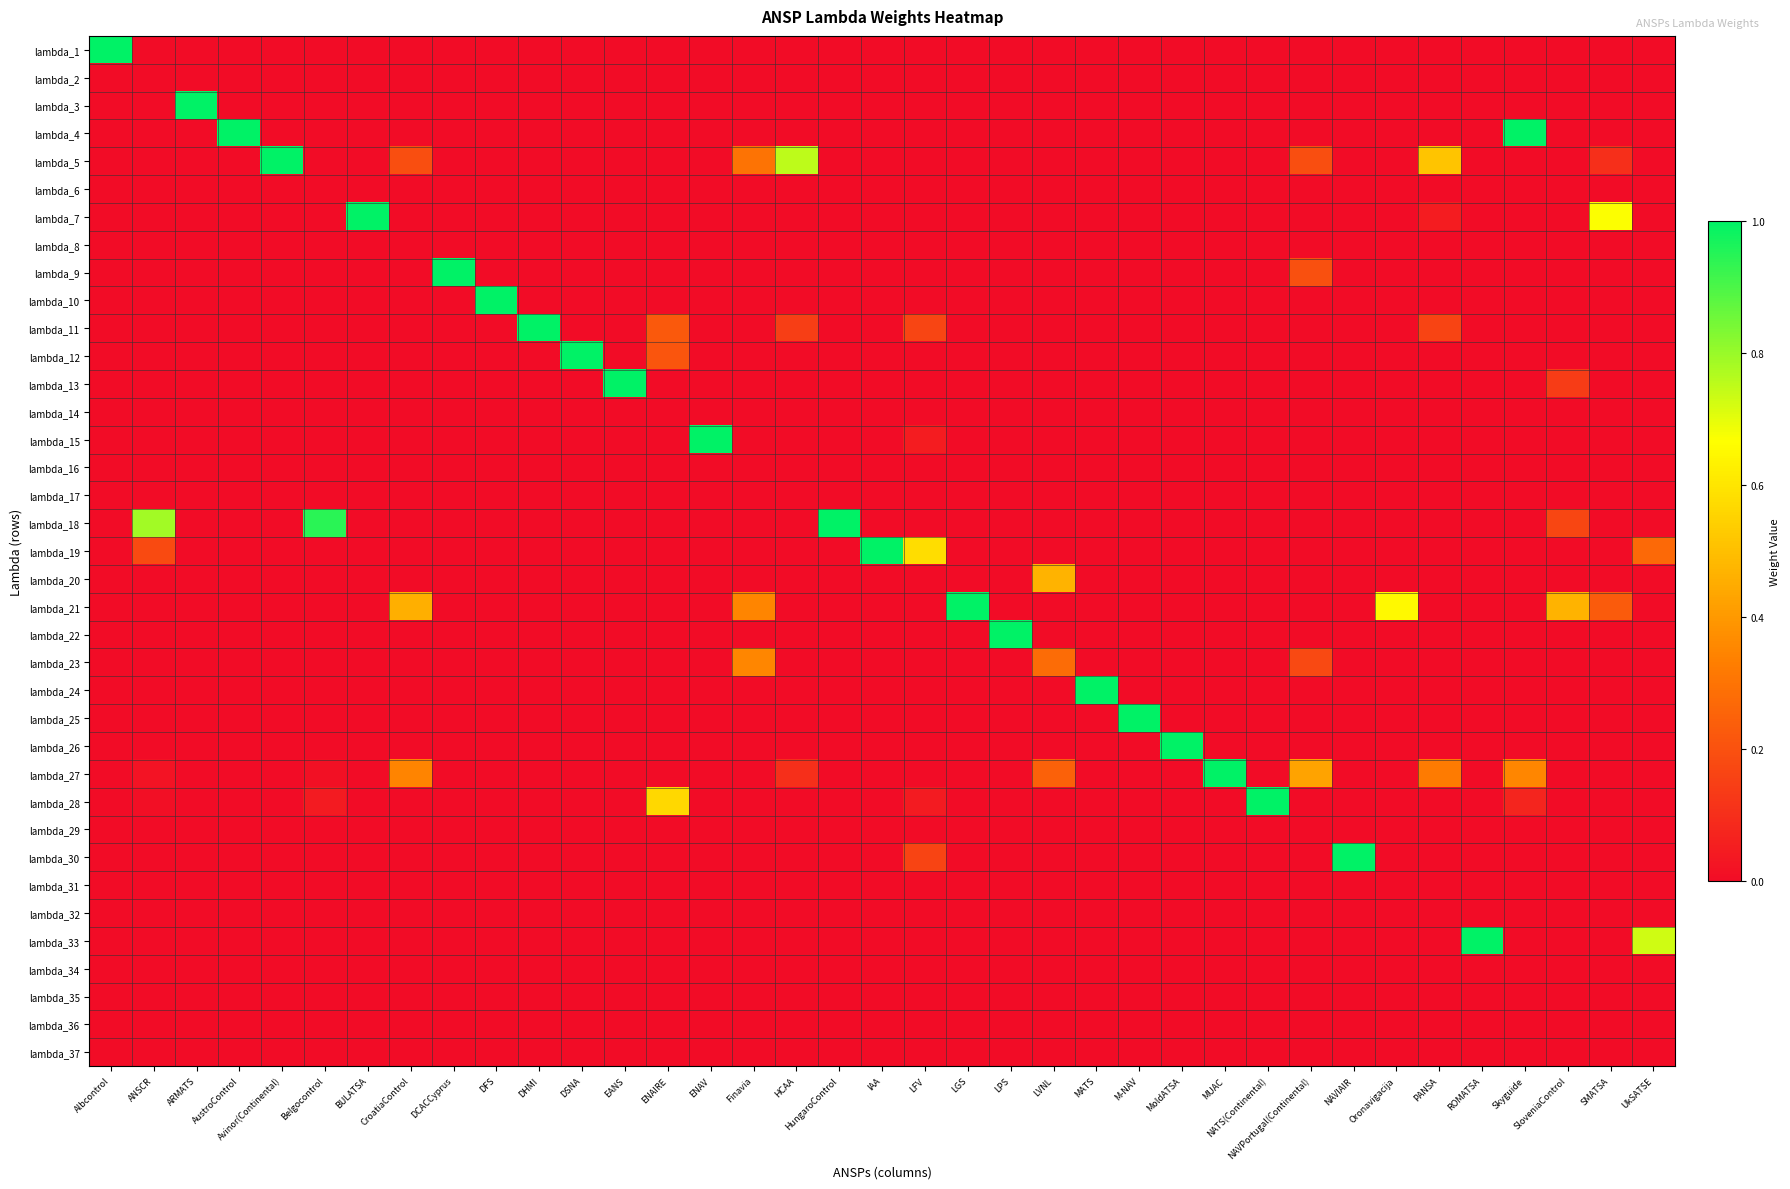

Reading right to left, extract all data points from this chart.

lambda_1: UkSATSE=0.0	SMATSA=0.0	SloveniaControl=0.0	Skyguide=0.0	ROMATSA=0.0	PANSA=0.0	Oronavigacija=0.0	NAVIAIR=0.0	NAVPortugal(Continental)=0.0	NATS(Continental)=0.0	MUAC=0.0	MoldATSA=0.0	M-NAV=0.0	MATS=0.0	LVNL=0.0	LPS=0.0	LGS=0.0	LFV=0.0	IAA=0.0	HungaroControl=0.0	HCAA=0.0	Finavia=0.0	ENAV=0.0	ENAIRE=0.0	EANS=0.0	DSNA=0.0	DHMI=0.0	DFS=0.0	DCACCyprus=0.0	CroatiaControl=0.0	BULATSA=0.0	Belgocontrol=0.0	Avinor(Continental)=0.0	AustroControl=0.0	ARMATS=0.0	ANSCR=0.0	Albcontrol=1.0
lambda_2: UkSATSE=0.0	SMATSA=0.0	SloveniaControl=0.0	Skyguide=0.0	ROMATSA=0.0	PANSA=0.0	Oronavigacija=0.0	NAVIAIR=0.0	NAVPortugal(Continental)=0.0	NATS(Continental)=0.0	MUAC=0.0	MoldATSA=0.0	M-NAV=0.0	MATS=0.0	LVNL=0.0	LPS=0.0	LGS=0.0	LFV=0.0	IAA=0.0	HungaroControl=0.0	HCAA=0.0	Finavia=0.0	ENAV=0.0	ENAIRE=0.0	EANS=0.0	DSNA=0.0	DHMI=0.0	DFS=0.0	DCACCyprus=0.0	CroatiaControl=0.0	BULATSA=0.0	Belgocontrol=0.0	Avinor(Continental)=0.0	AustroControl=0.0	ARMATS=0.0	ANSCR=0.0	Albcontrol=0.0
lambda_3: UkSATSE=0.0	SMATSA=0.0	SloveniaControl=0.0	Skyguide=0.0	ROMATSA=0.0	PANSA=0.0	Oronavigacija=0.0	NAVIAIR=0.0	NAVPortugal(Continental)=0.0	NATS(Continental)=0.0	MUAC=0.0	MoldATSA=0.0	M-NAV=0.0	MATS=0.0	LVNL=0.0	LPS=0.0	LGS=0.0	LFV=0.0	IAA=0.0	HungaroControl=0.0	HCAA=0.0	Finavia=0.0	ENAV=0.0	ENAIRE=0.0	EANS=0.0	DSNA=0.0	DHMI=0.0	DFS=0.0	DCACCyprus=0.0	CroatiaControl=0.0	BULATSA=0.0	Belgocontrol=0.0	Avinor(Continental)=0.0	AustroControl=0.0	ARMATS=1.0	ANSCR=0.0	Albcontrol=0.0
lambda_4: UkSATSE=0.0	SMATSA=0.0	SloveniaControl=0.0	Skyguide=1.0	ROMATSA=0.0	PANSA=0.0	Oronavigacija=0.0	NAVIAIR=0.0	NAVPortugal(Continental)=0.0	NATS(Continental)=0.0	MUAC=0.0	MoldATSA=0.0	M-NAV=0.0	MATS=0.0	LVNL=0.0	LPS=0.0	LGS=0.0	LFV=0.0	IAA=0.0	HungaroControl=0.0	HCAA=0.0	Finavia=0.0	ENAV=0.0	ENAIRE=0.0	EANS=0.0	DSNA=0.0	DHMI=0.0	DFS=0.0	DCACCyprus=0.0	CroatiaControl=0.0	BULATSA=0.0	Belgocontrol=0.0	Avinor(Continental)=0.0	AustroControl=1.0	ARMATS=0.0	ANSCR=0.0	Albcontrol=0.0
lambda_5: UkSATSE=0.0	SMATSA=0.1	SloveniaControl=0.0	Skyguide=0.0	ROMATSA=0.0	PANSA=0.5	Oronavigacija=0.0	NAVIAIR=0.0	NAVPortugal(Continental)=0.2	NATS(Continental)=0.0	MUAC=0.0	MoldATSA=0.0	M-NAV=0.0	MATS=0.0	LVNL=0.0	LPS=0.0	LGS=0.0	LFV=0.0	IAA=0.0	HungaroControl=0.0	HCAA=0.8	Finavia=0.3	ENAV=0.0	ENAIRE=0.0	EANS=0.0	DSNA=0.0	DHMI=0.0	DFS=0.0	DCACCyprus=0.0	CroatiaControl=0.2	BULATSA=0.0	Belgocontrol=0.0	Avinor(Continental)=1.0	AustroControl=0.0	ARMATS=0.0	ANSCR=0.0	Albcontrol=0.0
lambda_6: UkSATSE=0.0	SMATSA=0.0	SloveniaControl=0.0	Skyguide=0.0	ROMATSA=0.0	PANSA=0.0	Oronavigacija=0.0	NAVIAIR=0.0	NAVPortugal(Continental)=0.0	NATS(Continental)=0.0	MUAC=0.0	MoldATSA=0.0	M-NAV=0.0	MATS=0.0	LVNL=0.0	LPS=0.0	LGS=0.0	LFV=0.0	IAA=0.0	HungaroControl=0.0	HCAA=0.0	Finavia=0.0	ENAV=0.0	ENAIRE=0.0	EANS=0.0	DSNA=0.0	DHMI=0.0	DFS=0.0	DCACCyprus=0.0	CroatiaControl=0.0	BULATSA=0.0	Belgocontrol=0.0	Avinor(Continental)=0.0	AustroControl=0.0	ARMATS=0.0	ANSCR=0.0	Albcontrol=0.0
lambda_7: UkSATSE=0.0	SMATSA=0.7	SloveniaControl=0.0	Skyguide=0.0	ROMATSA=0.0	PANSA=0.0	Oronavigacija=0.0	NAVIAIR=0.0	NAVPortugal(Continental)=0.0	NATS(Continental)=0.0	MUAC=0.0	MoldATSA=0.0	M-NAV=0.0	MATS=0.0	LVNL=0.0	LPS=0.0	LGS=0.0	LFV=0.0	IAA=0.0	HungaroControl=0.0	HCAA=0.0	Finavia=0.0	ENAV=0.0	ENAIRE=0.0	EANS=0.0	DSNA=0.0	DHMI=0.0	DFS=0.0	DCACCyprus=0.0	CroatiaControl=0.0	BULATSA=1.0	Belgocontrol=0.0	Avinor(Continental)=0.0	AustroControl=0.0	ARMATS=0.0	ANSCR=0.0	Albcontrol=0.0
lambda_8: UkSATSE=0.0	SMATSA=0.0	SloveniaControl=0.0	Skyguide=0.0	ROMATSA=0.0	PANSA=0.0	Oronavigacija=0.0	NAVIAIR=0.0	NAVPortugal(Continental)=0.0	NATS(Continental)=0.0	MUAC=0.0	MoldATSA=0.0	M-NAV=0.0	MATS=0.0	LVNL=0.0	LPS=0.0	LGS=0.0	LFV=0.0	IAA=0.0	HungaroControl=0.0	HCAA=0.0	Finavia=0.0	ENAV=0.0	ENAIRE=0.0	EANS=0.0	DSNA=0.0	DHMI=0.0	DFS=0.0	DCACCyprus=0.0	CroatiaControl=0.0	BULATSA=0.0	Belgocontrol=0.0	Avinor(Continental)=0.0	AustroControl=0.0	ARMATS=0.0	ANSCR=0.0	Albcontrol=0.0
lambda_9: UkSATSE=0.0	SMATSA=0.0	SloveniaControl=0.0	Skyguide=0.0	ROMATSA=0.0	PANSA=0.0	Oronavigacija=0.0	NAVIAIR=0.0	NAVPortugal(Continental)=0.2	NATS(Continental)=0.0	MUAC=0.0	MoldATSA=0.0	M-NAV=0.0	MATS=0.0	LVNL=0.0	LPS=0.0	LGS=0.0	LFV=0.0	IAA=0.0	HungaroControl=0.0	HCAA=0.0	Finavia=0.0	ENAV=0.0	ENAIRE=0.0	EANS=0.0	DSNA=0.0	DHMI=0.0	DFS=0.0	DCACCyprus=1.0	CroatiaControl=0.0	BULATSA=0.0	Belgocontrol=0.0	Avinor(Continental)=0.0	AustroControl=0.0	ARMATS=0.0	ANSCR=0.0	Albcontrol=0.0
lambda_10: UkSATSE=0.0	SMATSA=0.0	SloveniaControl=0.0	Skyguide=0.0	ROMATSA=0.0	PANSA=0.0	Oronavigacija=0.0	NAVIAIR=0.0	NAVPortugal(Continental)=0.0	NATS(Continental)=0.0	MUAC=0.0	MoldATSA=0.0	M-NAV=0.0	MATS=0.0	LVNL=0.0	LPS=0.0	LGS=0.0	LFV=0.0	IAA=0.0	HungaroControl=0.0	HCAA=0.0	Finavia=0.0	ENAV=0.0	ENAIRE=0.0	EANS=0.0	DSNA=0.0	DHMI=0.0	DFS=1.0	DCACCyprus=0.0	CroatiaControl=0.0	BULATSA=0.0	Belgocontrol=0.0	Avinor(Continental)=0.0	AustroControl=0.0	ARMATS=0.0	ANSCR=0.0	Albcontrol=0.0
lambda_11: UkSATSE=0.0	SMATSA=0.0	SloveniaControl=0.0	Skyguide=0.0	ROMATSA=0.0	PANSA=0.2	Oronavigacija=0.0	NAVIAIR=0.0	NAVPortugal(Continental)=0.0	NATS(Continental)=0.0	MUAC=0.0	MoldATSA=0.0	M-NAV=0.0	MATS=0.0	LVNL=0.0	LPS=0.0	LGS=0.0	LFV=0.2	IAA=0.0	HungaroControl=0.0	HCAA=0.1	Finavia=0.0	ENAV=0.0	ENAIRE=0.2	EANS=0.0	DSNA=0.0	DHMI=1.0	DFS=0.0	DCACCyprus=0.0	CroatiaControl=0.0	BULATSA=0.0	Belgocontrol=0.0	Avinor(Continental)=0.0	AustroControl=0.0	ARMATS=0.0	ANSCR=0.0	Albcontrol=0.0
lambda_12: UkSATSE=0.0	SMATSA=0.0	SloveniaControl=0.0	Skyguide=0.0	ROMATSA=0.0	PANSA=0.0	Oronavigacija=0.0	NAVIAIR=0.0	NAVPortugal(Continental)=0.0	NATS(Continental)=0.0	MUAC=0.0	MoldATSA=0.0	M-NAV=0.0	MATS=0.0	LVNL=0.0	LPS=0.0	LGS=0.0	LFV=0.0	IAA=0.0	HungaroControl=0.0	HCAA=0.0	Finavia=0.0	ENAV=0.0	ENAIRE=0.2	EANS=0.0	DSNA=1.0	DHMI=0.0	DFS=0.0	DCACCyprus=0.0	CroatiaControl=0.0	BULATSA=0.0	Belgocontrol=0.0	Avinor(Continental)=0.0	AustroControl=0.0	ARMATS=0.0	ANSCR=0.0	Albcontrol=0.0
lambda_13: UkSATSE=0.0	SMATSA=0.0	SloveniaControl=0.1	Skyguide=0.0	ROMATSA=0.0	PANSA=0.0	Oronavigacija=0.0	NAVIAIR=0.0	NAVPortugal(Continental)=0.0	NATS(Continental)=0.0	MUAC=0.0	MoldATSA=0.0	M-NAV=0.0	MATS=0.0	LVNL=0.0	LPS=0.0	LGS=0.0	LFV=0.0	IAA=0.0	HungaroControl=0.0	HCAA=0.0	Finavia=0.0	ENAV=0.0	ENAIRE=0.0	EANS=1.0	DSNA=0.0	DHMI=0.0	DFS=0.0	DCACCyprus=0.0	CroatiaControl=0.0	BULATSA=0.0	Belgocontrol=0.0	Avinor(Continental)=0.0	AustroControl=0.0	ARMATS=0.0	ANSCR=0.0	Albcontrol=0.0
lambda_14: UkSATSE=0.0	SMATSA=0.0	SloveniaControl=0.0	Skyguide=0.0	ROMATSA=0.0	PANSA=0.0	Oronavigacija=0.0	NAVIAIR=0.0	NAVPortugal(Continental)=0.0	NATS(Continental)=0.0	MUAC=0.0	MoldATSA=0.0	M-NAV=0.0	MATS=0.0	LVNL=0.0	LPS=0.0	LGS=0.0	LFV=0.0	IAA=0.0	HungaroControl=0.0	HCAA=0.0	Finavia=0.0	ENAV=0.0	ENAIRE=0.0	EANS=0.0	DSNA=0.0	DHMI=0.0	DFS=0.0	DCACCyprus=0.0	CroatiaControl=0.0	BULATSA=0.0	Belgocontrol=0.0	Avinor(Continental)=0.0	AustroControl=0.0	ARMATS=0.0	ANSCR=0.0	Albcontrol=0.0
lambda_15: UkSATSE=0.0	SMATSA=0.0	SloveniaControl=0.0	Skyguide=0.0	ROMATSA=0.0	PANSA=0.0	Oronavigacija=0.0	NAVIAIR=0.0	NAVPortugal(Continental)=0.0	NATS(Continental)=0.0	MUAC=0.0	MoldATSA=0.0	M-NAV=0.0	MATS=0.0	LVNL=0.0	LPS=0.0	LGS=0.0	LFV=0.1	IAA=0.0	HungaroControl=0.0	HCAA=0.0	Finavia=0.0	ENAV=1.0	ENAIRE=0.0	EANS=0.0	DSNA=0.0	DHMI=0.0	DFS=0.0	DCACCyprus=0.0	CroatiaControl=0.0	BULATSA=0.0	Belgocontrol=0.0	Avinor(Continental)=0.0	AustroControl=0.0	ARMATS=0.0	ANSCR=0.0	Albcontrol=0.0
lambda_16: UkSATSE=0.0	SMATSA=0.0	SloveniaControl=0.0	Skyguide=0.0	ROMATSA=0.0	PANSA=0.0	Oronavigacija=0.0	NAVIAIR=0.0	NAVPortugal(Continental)=0.0	NATS(Continental)=0.0	MUAC=0.0	MoldATSA=0.0	M-NAV=0.0	MATS=0.0	LVNL=0.0	LPS=0.0	LGS=0.0	LFV=0.0	IAA=0.0	HungaroControl=0.0	HCAA=0.0	Finavia=0.0	ENAV=0.0	ENAIRE=0.0	EANS=0.0	DSNA=0.0	DHMI=0.0	DFS=0.0	DCACCyprus=0.0	CroatiaControl=0.0	BULATSA=0.0	Belgocontrol=0.0	Avinor(Continental)=0.0	AustroControl=0.0	ARMATS=0.0	ANSCR=0.0	Albcontrol=0.0
lambda_17: UkSATSE=0.0	SMATSA=0.0	SloveniaControl=0.0	Skyguide=0.0	ROMATSA=0.0	PANSA=0.0	Oronavigacija=0.0	NAVIAIR=0.0	NAVPortugal(Continental)=0.0	NATS(Continental)=0.0	MUAC=0.0	MoldATSA=0.0	M-NAV=0.0	MATS=0.0	LVNL=0.0	LPS=0.0	LGS=0.0	LFV=0.0	IAA=0.0	HungaroControl=0.0	HCAA=0.0	Finavia=0.0	ENAV=0.0	ENAIRE=0.0	EANS=0.0	DSNA=0.0	DHMI=0.0	DFS=0.0	DCACCyprus=0.0	CroatiaControl=0.0	BULATSA=0.0	Belgocontrol=0.0	Avinor(Continental)=0.0	AustroControl=0.0	ARMATS=0.0	ANSCR=0.0	Albcontrol=0.0
lambda_18: UkSATSE=0.0	SMATSA=0.0	SloveniaControl=0.2	Skyguide=0.0	ROMATSA=0.0	PANSA=0.0	Oronavigacija=0.0	NAVIAIR=0.0	NAVPortugal(Continental)=0.0	NATS(Continental)=0.0	MUAC=0.0	MoldATSA=0.0	M-NAV=0.0	MATS=0.0	LVNL=0.0	LPS=0.0	LGS=0.0	LFV=0.0	IAA=0.0	HungaroControl=1.0	HCAA=0.0	Finavia=0.0	ENAV=0.0	ENAIRE=0.0	EANS=0.0	DSNA=0.0	DHMI=0.0	DFS=0.0	DCACCyprus=0.0	CroatiaControl=0.0	BULATSA=0.0	Belgocontrol=0.9	Avinor(Continental)=0.0	AustroControl=0.0	ARMATS=0.0	ANSCR=0.8	Albcontrol=0.0
lambda_19: UkSATSE=0.3	SMATSA=0.0	SloveniaControl=0.0	Skyguide=0.0	ROMATSA=0.0	PANSA=0.0	Oronavigacija=0.0	NAVIAIR=0.0	NAVPortugal(Continental)=0.0	NATS(Continental)=0.0	MUAC=0.0	MoldATSA=0.0	M-NAV=0.0	MATS=0.0	LVNL=0.0	LPS=0.0	LGS=0.0	LFV=0.6	IAA=1.0	HungaroControl=0.0	HCAA=0.0	Finavia=0.0	ENAV=0.0	ENAIRE=0.0	EANS=0.0	DSNA=0.0	DHMI=0.0	DFS=0.0	DCACCyprus=0.0	CroatiaControl=0.0	BULATSA=0.0	Belgocontrol=0.0	Avinor(Continental)=0.0	AustroControl=0.0	ARMATS=0.0	ANSCR=0.2	Albcontrol=0.0
lambda_20: UkSATSE=0.0	SMATSA=0.0	SloveniaControl=0.0	Skyguide=0.0	ROMATSA=0.0	PANSA=0.0	Oronavigacija=0.0	NAVIAIR=0.0	NAVPortugal(Continental)=0.0	NATS(Continental)=0.0	MUAC=0.0	MoldATSA=0.0	M-NAV=0.0	MATS=0.0	LVNL=0.5	LPS=0.0	LGS=0.0	LFV=0.0	IAA=0.0	HungaroControl=0.0	HCAA=0.0	Finavia=0.0	ENAV=0.0	ENAIRE=0.0	EANS=0.0	DSNA=0.0	DHMI=0.0	DFS=0.0	DCACCyprus=0.0	CroatiaControl=0.0	BULATSA=0.0	Belgocontrol=0.0	Avinor(Continental)=0.0	AustroControl=0.0	ARMATS=0.0	ANSCR=0.0	Albcontrol=0.0
lambda_21: UkSATSE=0.0	SMATSA=0.2	SloveniaControl=0.5	Skyguide=0.0	ROMATSA=0.0	PANSA=0.0	Oronavigacija=0.6	NAVIAIR=0.0	NAVPortugal(Continental)=0.0	NATS(Continental)=0.0	MUAC=0.0	MoldATSA=0.0	M-NAV=0.0	MATS=0.0	LVNL=0.0	LPS=0.0	LGS=1.0	LFV=0.0	IAA=0.0	HungaroControl=0.0	HCAA=0.0	Finavia=0.4	ENAV=0.0	ENAIRE=0.0	EANS=0.0	DSNA=0.0	DHMI=0.0	DFS=0.0	DCACCyprus=0.0	CroatiaControl=0.5	BULATSA=0.0	Belgocontrol=0.0	Avinor(Continental)=0.0	AustroControl=0.0	ARMATS=0.0	ANSCR=0.0	Albcontrol=0.0
lambda_22: UkSATSE=0.0	SMATSA=0.0	SloveniaControl=0.0	Skyguide=0.0	ROMATSA=0.0	PANSA=0.0	Oronavigacija=0.0	NAVIAIR=0.0	NAVPortugal(Continental)=0.0	NATS(Continental)=0.0	MUAC=0.0	MoldATSA=0.0	M-NAV=0.0	MATS=0.0	LVNL=0.0	LPS=1.0	LGS=0.0	LFV=0.0	IAA=0.0	HungaroControl=0.0	HCAA=0.0	Finavia=0.0	ENAV=0.0	ENAIRE=0.0	EANS=0.0	DSNA=0.0	DHMI=0.0	DFS=0.0	DCACCyprus=0.0	CroatiaControl=0.0	BULATSA=0.0	Belgocontrol=0.0	Avinor(Continental)=0.0	AustroControl=0.0	ARMATS=0.0	ANSCR=0.0	Albcontrol=0.0
lambda_23: UkSATSE=0.0	SMATSA=0.0	SloveniaControl=0.0	Skyguide=0.0	ROMATSA=0.0	PANSA=0.0	Oronavigacija=0.0	NAVIAIR=0.0	NAVPortugal(Continental)=0.2	NATS(Continental)=0.0	MUAC=0.0	MoldATSA=0.0	M-NAV=0.0	MATS=0.0	LVNL=0.3	LPS=0.0	LGS=0.0	LFV=0.0	IAA=0.0	HungaroControl=0.0	HCAA=0.0	Finavia=0.4	ENAV=0.0	ENAIRE=0.0	EANS=0.0	DSNA=0.0	DHMI=0.0	DFS=0.0	DCACCyprus=0.0	CroatiaControl=0.0	BULATSA=0.0	Belgocontrol=0.0	Avinor(Continental)=0.0	AustroControl=0.0	ARMATS=0.0	ANSCR=0.0	Albcontrol=0.0
lambda_24: UkSATSE=0.0	SMATSA=0.0	SloveniaControl=0.0	Skyguide=0.0	ROMATSA=0.0	PANSA=0.0	Oronavigacija=0.0	NAVIAIR=0.0	NAVPortugal(Continental)=0.0	NATS(Continental)=0.0	MUAC=0.0	MoldATSA=0.0	M-NAV=0.0	MATS=1.0	LVNL=0.0	LPS=0.0	LGS=0.0	LFV=0.0	IAA=0.0	HungaroControl=0.0	HCAA=0.0	Finavia=0.0	ENAV=0.0	ENAIRE=0.0	EANS=0.0	DSNA=0.0	DHMI=0.0	DFS=0.0	DCACCyprus=0.0	CroatiaControl=0.0	BULATSA=0.0	Belgocontrol=0.0	Avinor(Continental)=0.0	AustroControl=0.0	ARMATS=0.0	ANSCR=0.0	Albcontrol=0.0
lambda_25: UkSATSE=0.0	SMATSA=0.0	SloveniaControl=0.0	Skyguide=0.0	ROMATSA=0.0	PANSA=0.0	Oronavigacija=0.0	NAVIAIR=0.0	NAVPortugal(Continental)=0.0	NATS(Continental)=0.0	MUAC=0.0	MoldATSA=0.0	M-NAV=1.0	MATS=0.0	LVNL=0.0	LPS=0.0	LGS=0.0	LFV=0.0	IAA=0.0	HungaroControl=0.0	HCAA=0.0	Finavia=0.0	ENAV=0.0	ENAIRE=0.0	EANS=0.0	DSNA=0.0	DHMI=0.0	DFS=0.0	DCACCyprus=0.0	CroatiaControl=0.0	BULATSA=0.0	Belgocontrol=0.0	Avinor(Continental)=0.0	AustroControl=0.0	ARMATS=0.0	ANSCR=0.0	Albcontrol=0.0
lambda_26: UkSATSE=0.0	SMATSA=0.0	SloveniaControl=0.0	Skyguide=0.0	ROMATSA=0.0	PANSA=0.0	Oronavigacija=0.0	NAVIAIR=0.0	NAVPortugal(Continental)=0.0	NATS(Continental)=0.0	MUAC=0.0	MoldATSA=1.0	M-NAV=0.0	MATS=0.0	LVNL=0.0	LPS=0.0	LGS=0.0	LFV=0.0	IAA=0.0	HungaroControl=0.0	HCAA=0.0	Finavia=0.0	ENAV=0.0	ENAIRE=0.0	EANS=0.0	DSNA=0.0	DHMI=0.0	DFS=0.0	DCACCyprus=0.0	CroatiaControl=0.0	BULATSA=0.0	Belgocontrol=0.0	Avinor(Continental)=0.0	AustroControl=0.0	ARMATS=0.0	ANSCR=0.0	Albcontrol=0.0
lambda_27: UkSATSE=0.0	SMATSA=0.0	SloveniaControl=0.0	Skyguide=0.4	ROMATSA=0.0	PANSA=0.3	Oronavigacija=0.0	NAVIAIR=0.0	NAVPortugal(Continental)=0.4	NATS(Continental)=0.0	MUAC=1.0	MoldATSA=0.0	M-NAV=0.0	MATS=0.0	LVNL=0.2	LPS=0.0	LGS=0.0	LFV=0.0	IAA=0.0	HungaroControl=0.0	HCAA=0.1	Finavia=0.0	ENAV=0.0	ENAIRE=0.0	EANS=0.0	DSNA=0.0	DHMI=0.0	DFS=0.0	DCACCyprus=0.0	CroatiaControl=0.3	BULATSA=0.0	Belgocontrol=0.0	Avinor(Continental)=0.0	AustroControl=0.0	ARMATS=0.0	ANSCR=0.0	Albcontrol=0.0
lambda_28: UkSATSE=0.0	SMATSA=0.0	SloveniaControl=0.0	Skyguide=0.1	ROMATSA=0.0	PANSA=0.0	Oronavigacija=0.0	NAVIAIR=0.0	NAVPortugal(Continental)=0.0	NATS(Continental)=1.0	MUAC=0.0	MoldATSA=0.0	M-NAV=0.0	MATS=0.0	LVNL=0.0	LPS=0.0	LGS=0.0	LFV=0.0	IAA=0.0	HungaroControl=0.0	HCAA=0.0	Finavia=0.0	ENAV=0.0	ENAIRE=0.6	EANS=0.0	DSNA=0.0	DHMI=0.0	DFS=0.0	DCACCyprus=0.0	CroatiaControl=0.0	BULATSA=0.0	Belgocontrol=0.0	Avinor(Continental)=0.0	AustroControl=0.0	ARMATS=0.0	ANSCR=0.0	Albcontrol=0.0
lambda_29: UkSATSE=0.0	SMATSA=0.0	SloveniaControl=0.0	Skyguide=0.0	ROMATSA=0.0	PANSA=0.0	Oronavigacija=0.0	NAVIAIR=0.0	NAVPortugal(Continental)=0.0	NATS(Continental)=0.0	MUAC=0.0	MoldATSA=0.0	M-NAV=0.0	MATS=0.0	LVNL=0.0	LPS=0.0	LGS=0.0	LFV=0.0	IAA=0.0	HungaroControl=0.0	HCAA=0.0	Finavia=0.0	ENAV=0.0	ENAIRE=0.0	EANS=0.0	DSNA=0.0	DHMI=0.0	DFS=0.0	DCACCyprus=0.0	CroatiaControl=0.0	BULATSA=0.0	Belgocontrol=0.0	Avinor(Continental)=0.0	AustroControl=0.0	ARMATS=0.0	ANSCR=0.0	Albcontrol=0.0
lambda_30: UkSATSE=0.0	SMATSA=0.0	SloveniaControl=0.0	Skyguide=0.0	ROMATSA=0.0	PANSA=0.0	Oronavigacija=0.0	NAVIAIR=1.0	NAVPortugal(Continental)=0.0	NATS(Continental)=0.0	MUAC=0.0	MoldATSA=0.0	M-NAV=0.0	MATS=0.0	LVNL=0.0	LPS=0.0	LGS=0.0	LFV=0.2	IAA=0.0	HungaroControl=0.0	HCAA=0.0	Finavia=0.0	ENAV=0.0	ENAIRE=0.0	EANS=0.0	DSNA=0.0	DHMI=0.0	DFS=0.0	DCACCyprus=0.0	CroatiaControl=0.0	BULATSA=0.0	Belgocontrol=0.0	Avinor(Continental)=0.0	AustroControl=0.0	ARMATS=0.0	ANSCR=0.0	Albcontrol=0.0
lambda_31: UkSATSE=0.0	SMATSA=0.0	SloveniaControl=0.0	Skyguide=0.0	ROMATSA=0.0	PANSA=0.0	Oronavigacija=0.0	NAVIAIR=0.0	NAVPortugal(Continental)=0.0	NATS(Continental)=0.0	MUAC=0.0	MoldATSA=0.0	M-NAV=0.0	MATS=0.0	LVNL=0.0	LPS=0.0	LGS=0.0	LFV=0.0	IAA=0.0	HungaroControl=0.0	HCAA=0.0	Finavia=0.0	ENAV=0.0	ENAIRE=0.0	EANS=0.0	DSNA=0.0	DHMI=0.0	DFS=0.0	DCACCyprus=0.0	CroatiaControl=0.0	BULATSA=0.0	Belgocontrol=0.0	Avinor(Continental)=0.0	AustroControl=0.0	ARMATS=0.0	ANSCR=0.0	Albcontrol=0.0
lambda_32: UkSATSE=0.0	SMATSA=0.0	SloveniaControl=0.0	Skyguide=0.0	ROMATSA=0.0	PANSA=0.0	Oronavigacija=0.0	NAVIAIR=0.0	NAVPortugal(Continental)=0.0	NATS(Continental)=0.0	MUAC=0.0	MoldATSA=0.0	M-NAV=0.0	MATS=0.0	LVNL=0.0	LPS=0.0	LGS=0.0	LFV=0.0	IAA=0.0	HungaroControl=0.0	HCAA=0.0	Finavia=0.0	ENAV=0.0	ENAIRE=0.0	EANS=0.0	DSNA=0.0	DHMI=0.0	DFS=0.0	DCACCyprus=0.0	CroatiaControl=0.0	BULATSA=0.0	Belgocontrol=0.0	Avinor(Continental)=0.0	AustroControl=0.0	ARMATS=0.0	ANSCR=0.0	Albcontrol=0.0
lambda_33: UkSATSE=0.7	SMATSA=0.0	SloveniaControl=0.0	Skyguide=0.0	ROMATSA=1.0	PANSA=0.0	Oronavigacija=0.0	NAVIAIR=0.0	NAVPortugal(Continental)=0.0	NATS(Continental)=0.0	MUAC=0.0	MoldATSA=0.0	M-NAV=0.0	MATS=0.0	LVNL=0.0	LPS=0.0	LGS=0.0	LFV=0.0	IAA=0.0	HungaroControl=0.0	HCAA=0.0	Finavia=0.0	ENAV=0.0	ENAIRE=0.0	EANS=0.0	DSNA=0.0	DHMI=0.0	DFS=0.0	DCACCyprus=0.0	CroatiaControl=0.0	BULATSA=0.0	Belgocontrol=0.0	Avinor(Continental)=0.0	AustroControl=0.0	ARMATS=0.0	ANSCR=0.0	Albcontrol=0.0
lambda_34: UkSATSE=0.0	SMATSA=0.0	SloveniaControl=0.0	Skyguide=0.0	ROMATSA=0.0	PANSA=0.0	Oronavigacija=0.0	NAVIAIR=0.0	NAVPortugal(Continental)=0.0	NATS(Continental)=0.0	MUAC=0.0	MoldATSA=0.0	M-NAV=0.0	MATS=0.0	LVNL=0.0	LPS=0.0	LGS=0.0	LFV=0.0	IAA=0.0	HungaroControl=0.0	HCAA=0.0	Finavia=0.0	ENAV=0.0	ENAIRE=0.0	EANS=0.0	DSNA=0.0	DHMI=0.0	DFS=0.0	DCACCyprus=0.0	CroatiaControl=0.0	BULATSA=0.0	Belgocontrol=0.0	Avinor(Continental)=0.0	AustroControl=0.0	ARMATS=0.0	ANSCR=0.0	Albcontrol=0.0
lambda_35: UkSATSE=0.0	SMATSA=0.0	SloveniaControl=0.0	Skyguide=0.0	ROMATSA=0.0	PANSA=0.0	Oronavigacija=0.0	NAVIAIR=0.0	NAVPortugal(Continental)=0.0	NATS(Continental)=0.0	MUAC=0.0	MoldATSA=0.0	M-NAV=0.0	MATS=0.0	LVNL=0.0	LPS=0.0	LGS=0.0	LFV=0.0	IAA=0.0	HungaroControl=0.0	HCAA=0.0	Finavia=0.0	ENAV=0.0	ENAIRE=0.0	EANS=0.0	DSNA=0.0	DHMI=0.0	DFS=0.0	DCACCyprus=0.0	CroatiaControl=0.0	BULATSA=0.0	Belgocontrol=0.0	Avinor(Continental)=0.0	AustroControl=0.0	ARMATS=0.0	ANSCR=0.0	Albcontrol=0.0
lambda_36: UkSATSE=0.0	SMATSA=0.0	SloveniaControl=0.0	Skyguide=0.0	ROMATSA=0.0	PANSA=0.0	Oronavigacija=0.0	NAVIAIR=0.0	NAVPortugal(Continental)=0.0	NATS(Continental)=0.0	MUAC=0.0	MoldATSA=0.0	M-NAV=0.0	MATS=0.0	LVNL=0.0	LPS=0.0	LGS=0.0	LFV=0.0	IAA=0.0	HungaroControl=0.0	HCAA=0.0	Finavia=0.0	ENAV=0.0	ENAIRE=0.0	EANS=0.0	DSNA=0.0	DHMI=0.0	DFS=0.0	DCACCyprus=0.0	CroatiaControl=0.0	BULATSA=0.0	Belgocontrol=0.0	Avinor(Continental)=0.0	AustroControl=0.0	ARMATS=0.0	ANSCR=0.0	Albcontrol=0.0
lambda_37: UkSATSE=0.0	SMATSA=0.0	SloveniaControl=0.0	Skyguide=0.0	ROMATSA=0.0	PANSA=0.0	Oronavigacija=0.0	NAVIAIR=0.0	NAVPortugal(Continental)=0.0	NATS(Continental)=0.0	MUAC=0.0	MoldATSA=0.0	M-NAV=0.0	MATS=0.0	LVNL=0.0	LPS=0.0	LGS=0.0	LFV=0.0	IAA=0.0	HungaroControl=0.0	HCAA=0.0	Finavia=0.0	ENAV=0.0	ENAIRE=0.0	EANS=0.0	DSNA=0.0	DHMI=0.0	DFS=0.0	DCACCyprus=0.0	CroatiaControl=0.0	BULATSA=0.0	Belgocontrol=0.0	Avinor(Continental)=0.0	AustroControl=0.0	ARMATS=0.0	ANSCR=0.0	Albcontrol=0.0